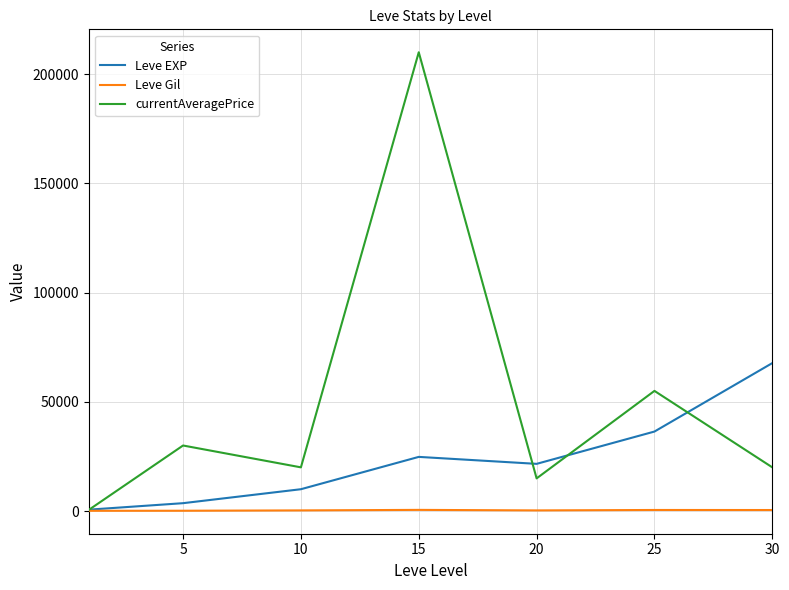

Which series has the largest range (max minus min)?

currentAveragePrice